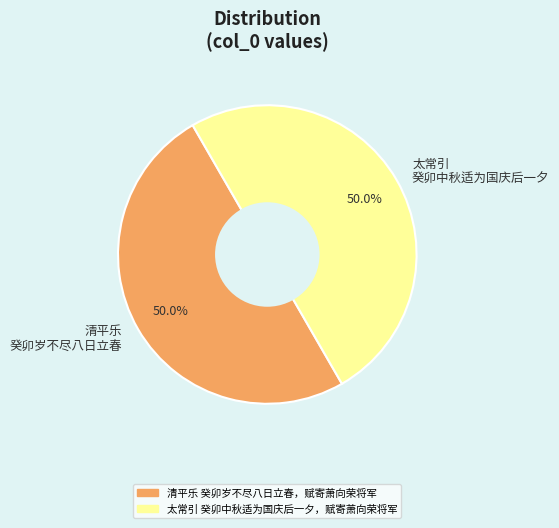

What is the ratio of the value at 太常引 癸卯中秋适为国庆后一夕 to the value at 清平乐 癸卯岁不尽八日立春?

1.0